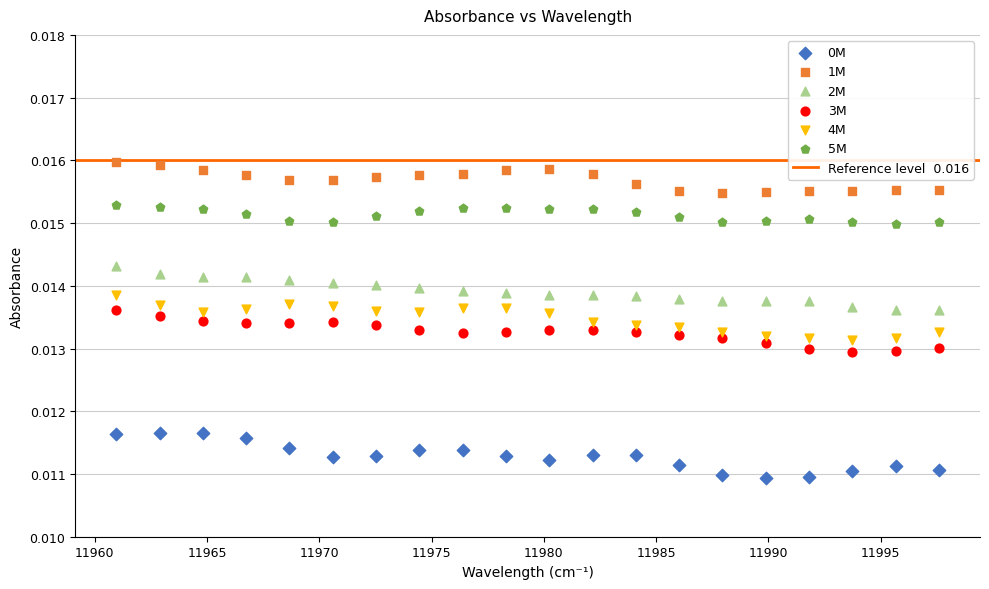

Across all data points, what is the range of X values (max minus min)?

36.6